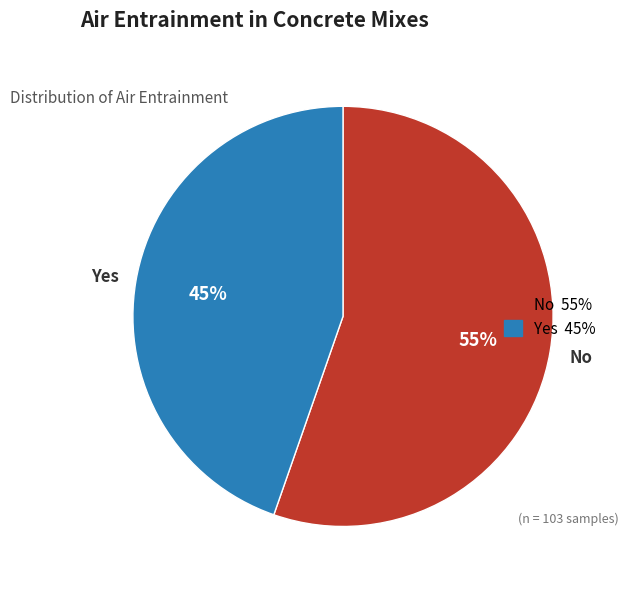

Which category has the smallest portion of the pie?

Yes